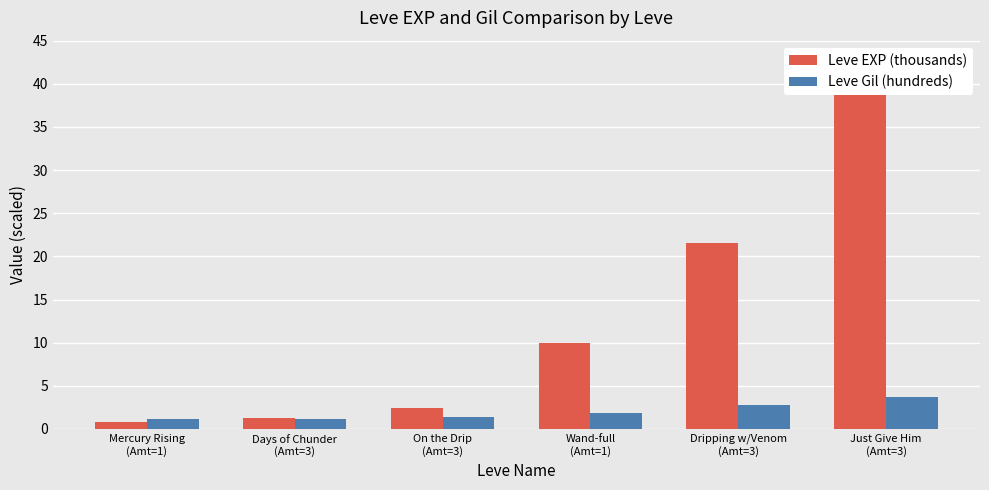

At which category is the sum across all series the highest?

Just Give Him
(Amt=3)